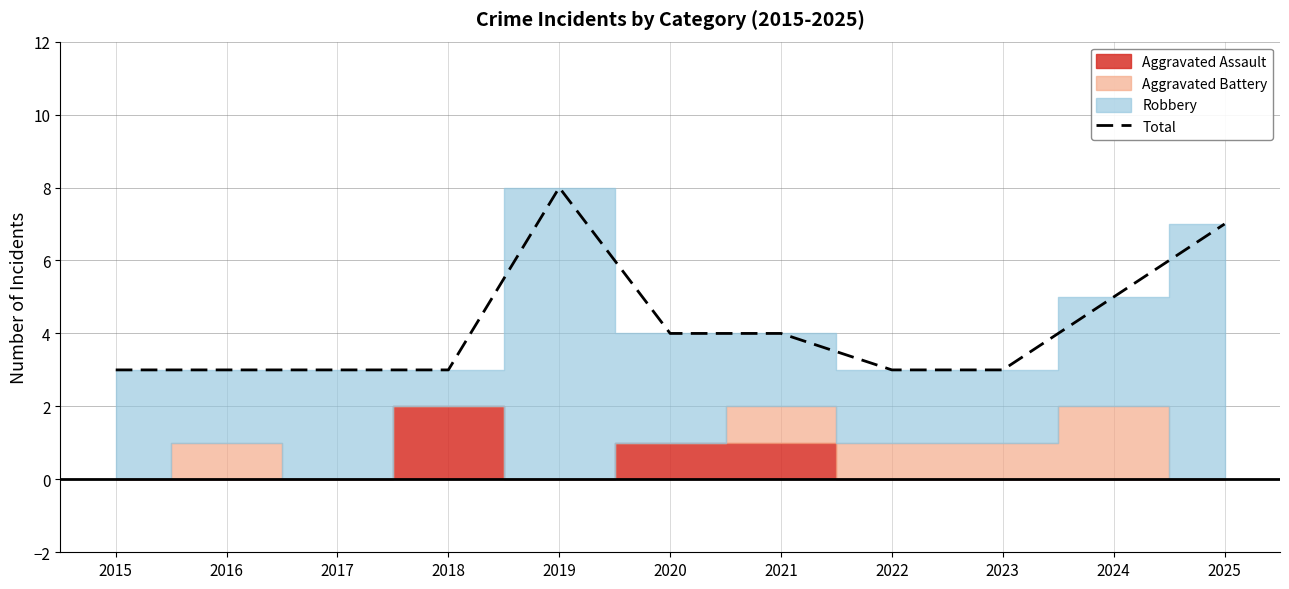

Rank the categories by value from lowest to highest.

2015, 2016, 2017, 2018, 2022, 2023, 2020, 2021, 2024, 2025, 2019